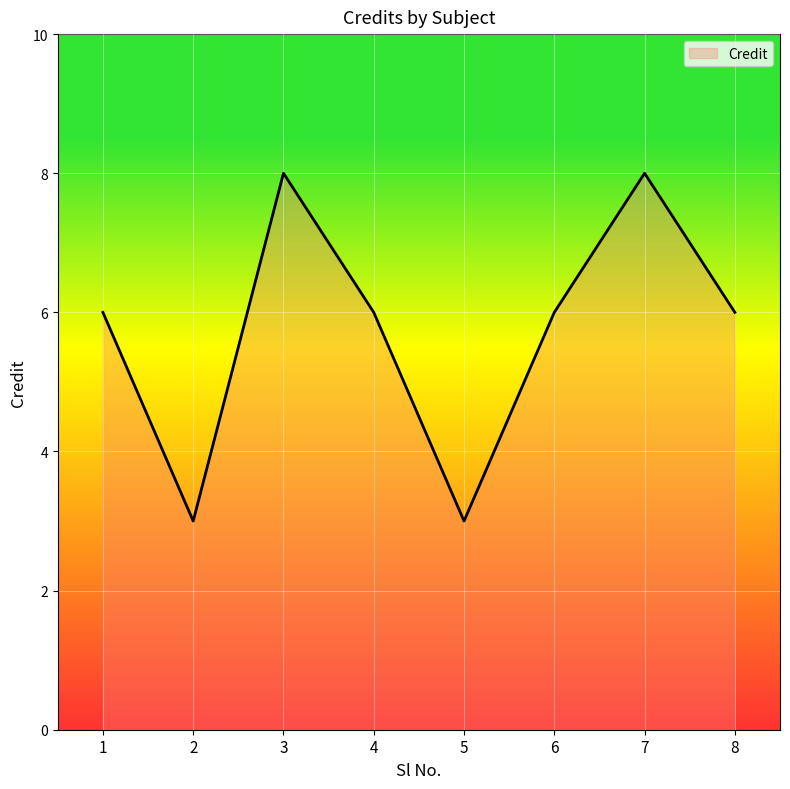

Reading left to right, what are all the values shown in this chart?

6	3	8	6	3	6	8	6